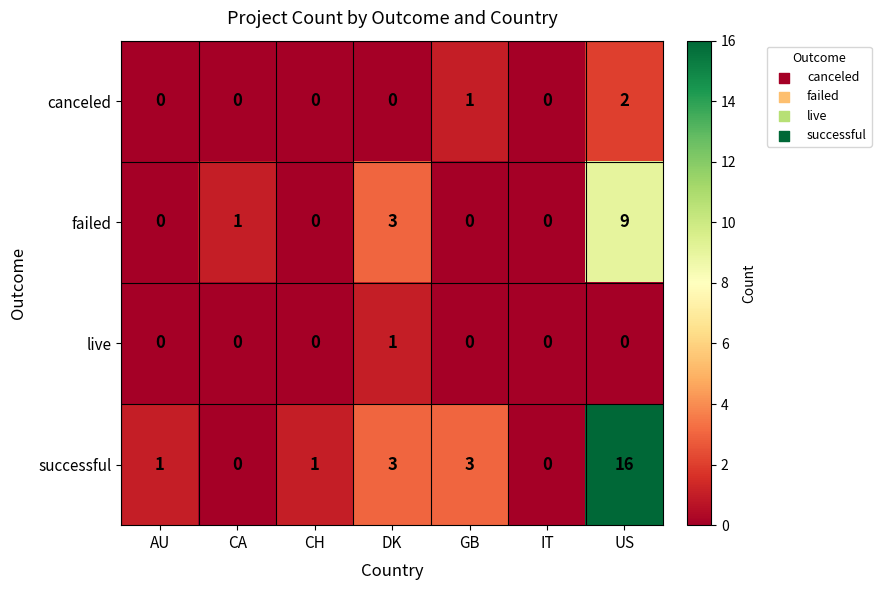

List the series in order of their peak value, highest first.

successful, failed, canceled, live